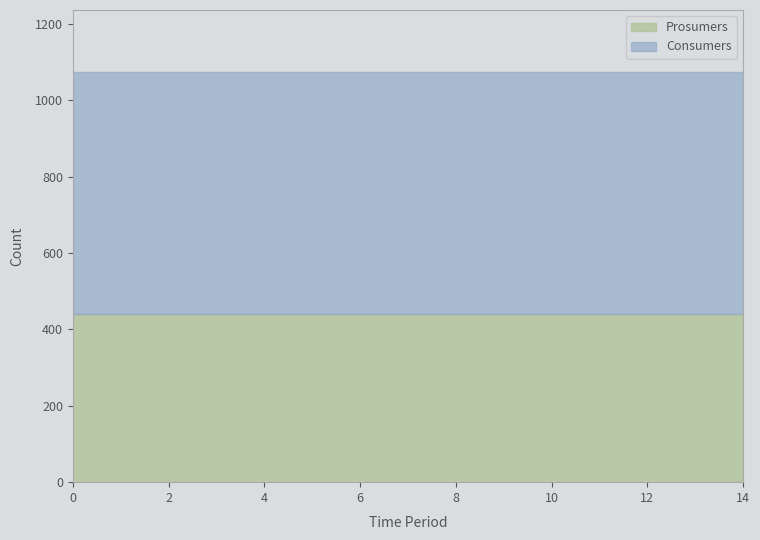

Rank the series at 2 from lowest to highest value.

Prosumers, Consumers